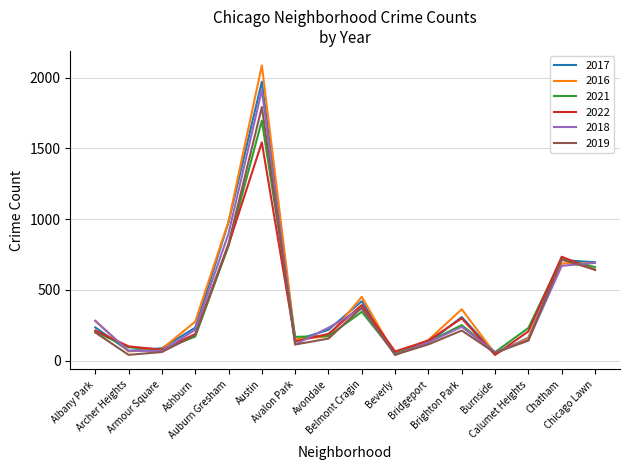

What is the maximum value for 2017?

1971